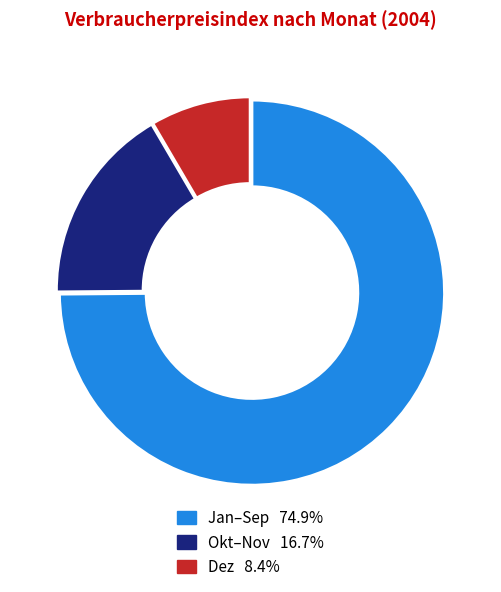

Is there a majority slice in this chart?

Yes